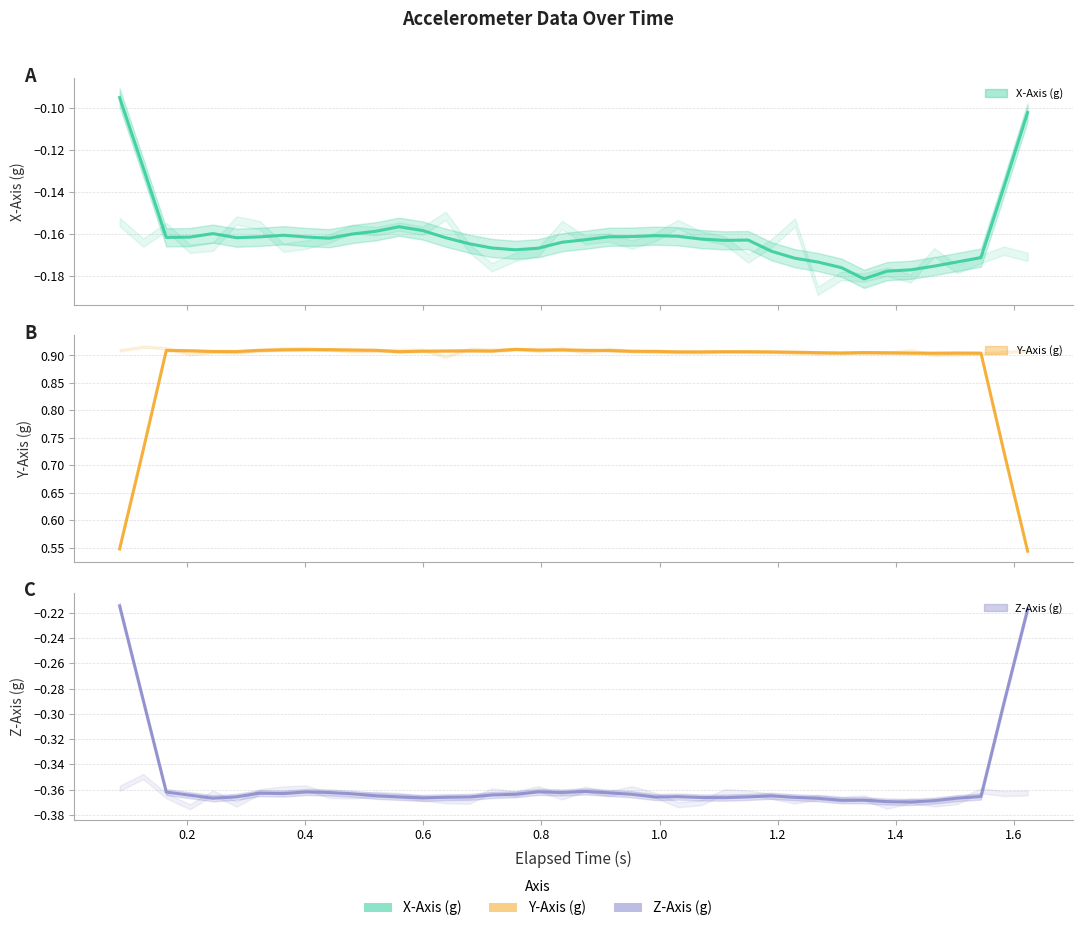

What is the value of the Y-Axis (g) (smoothed) point at the 1st from the left?

0.5